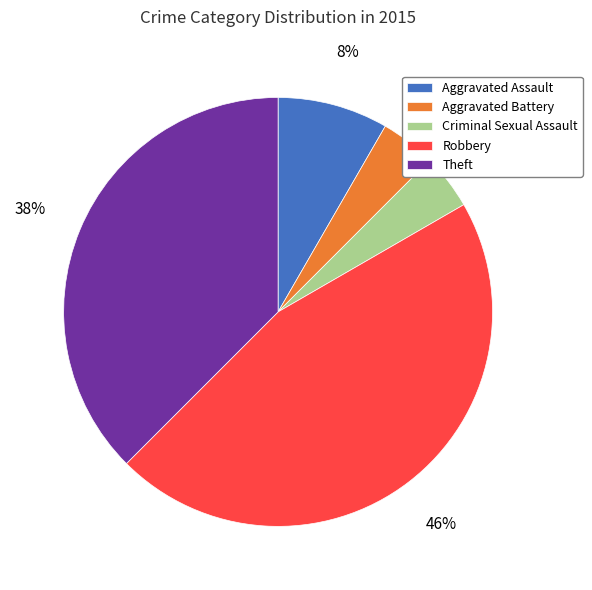

Do Aggravated Battery and Criminal Sexual Assault together represent more than half of the pie?

No